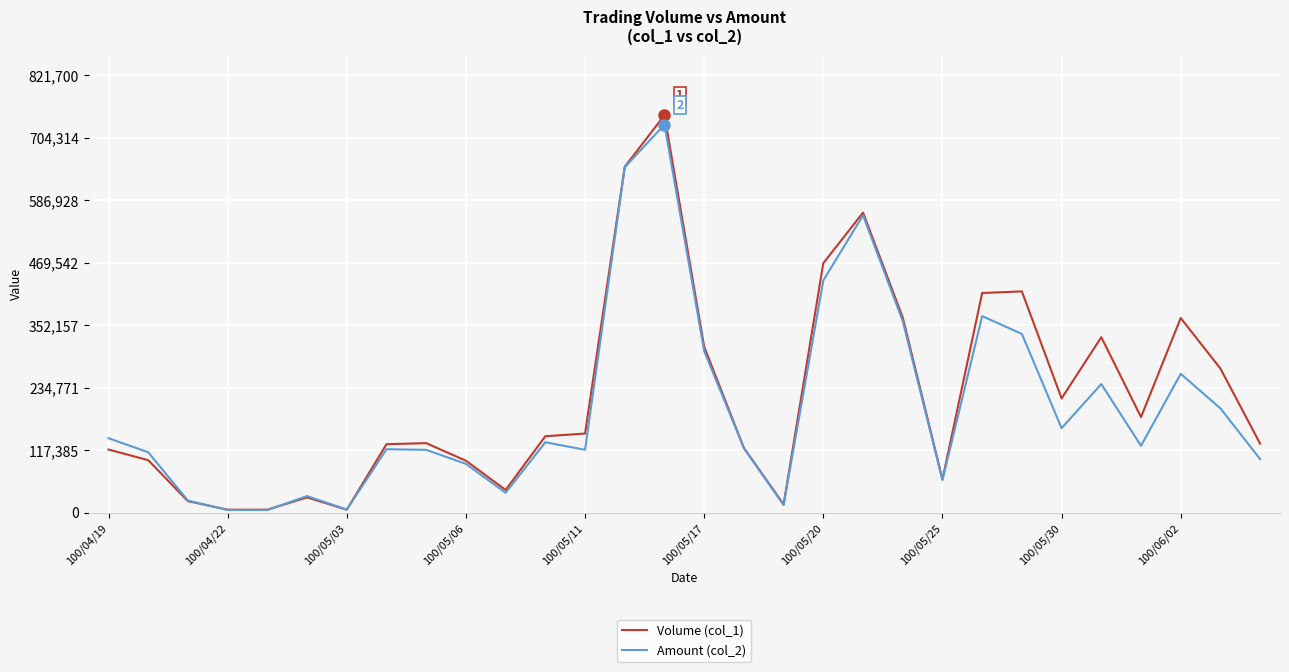

How many values in the Volume (col_1) series are below 144000?

15